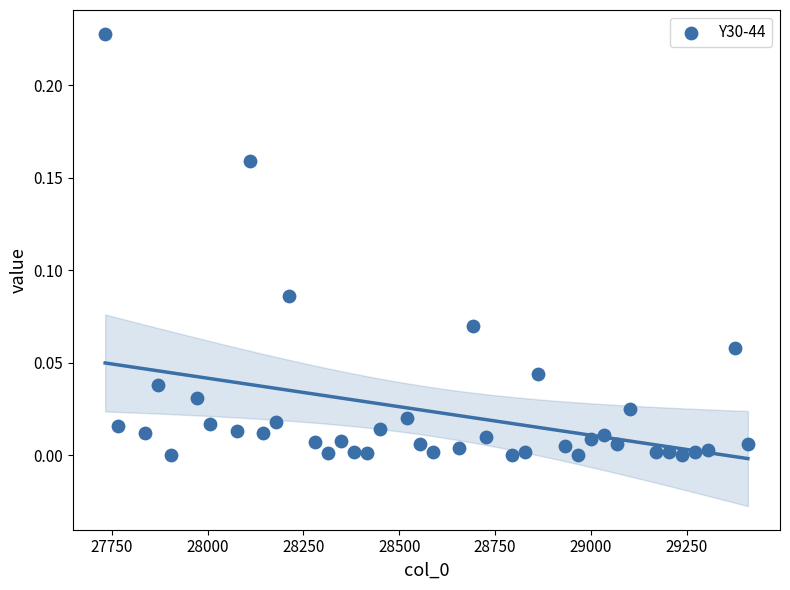

What is the range of X values (max minus min)?

1676.0